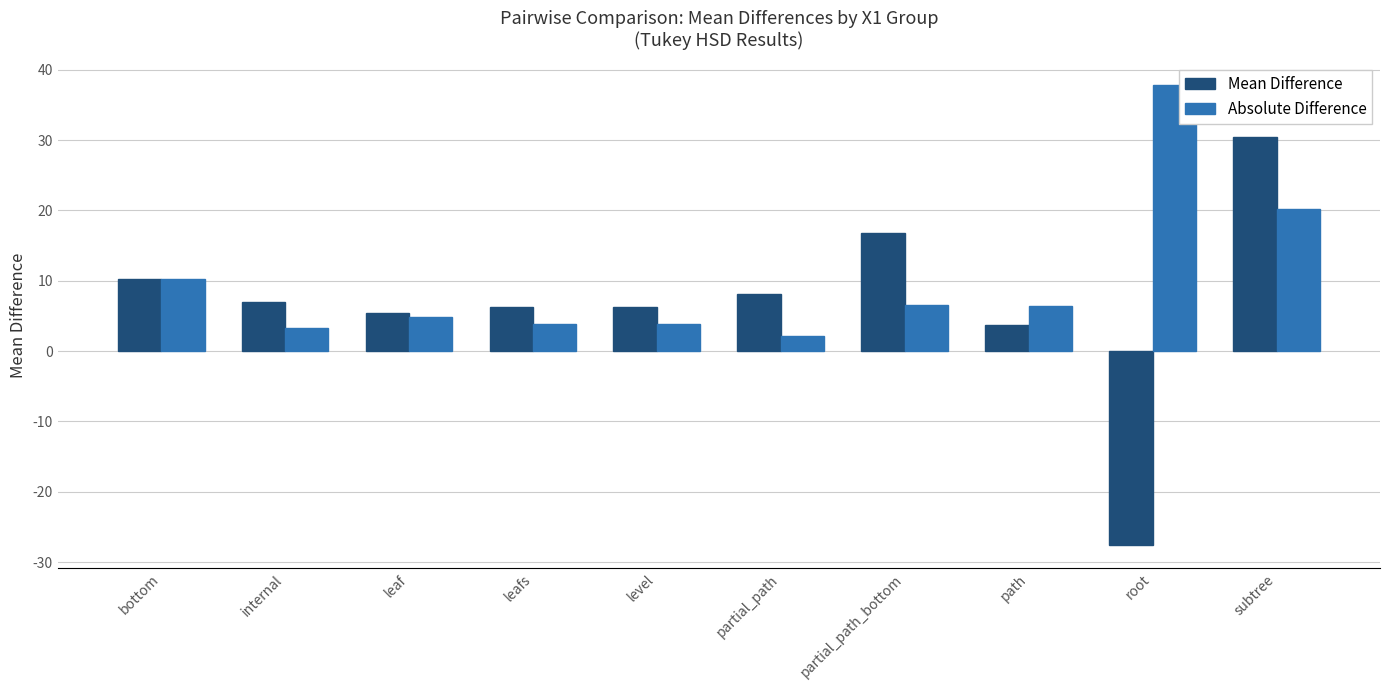

At which category does the chart reach its minimum across all series?

root